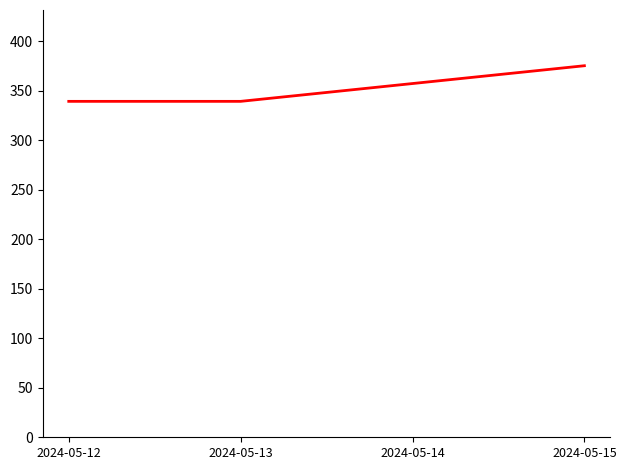

Reading right to left, what are all the values shown in this chart?

2024-05-15=375.5	2024-05-14=357.5	2024-05-13=339.5	2024-05-12=339.5